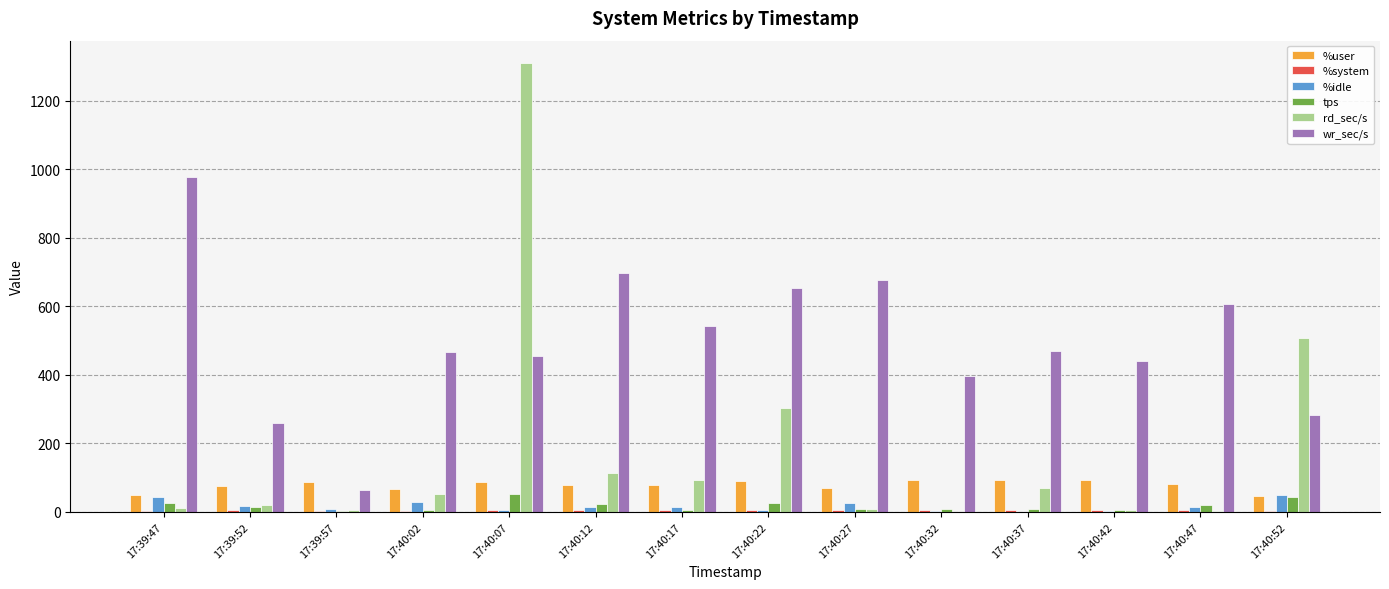

What is the sum of all %idle values?

233.7